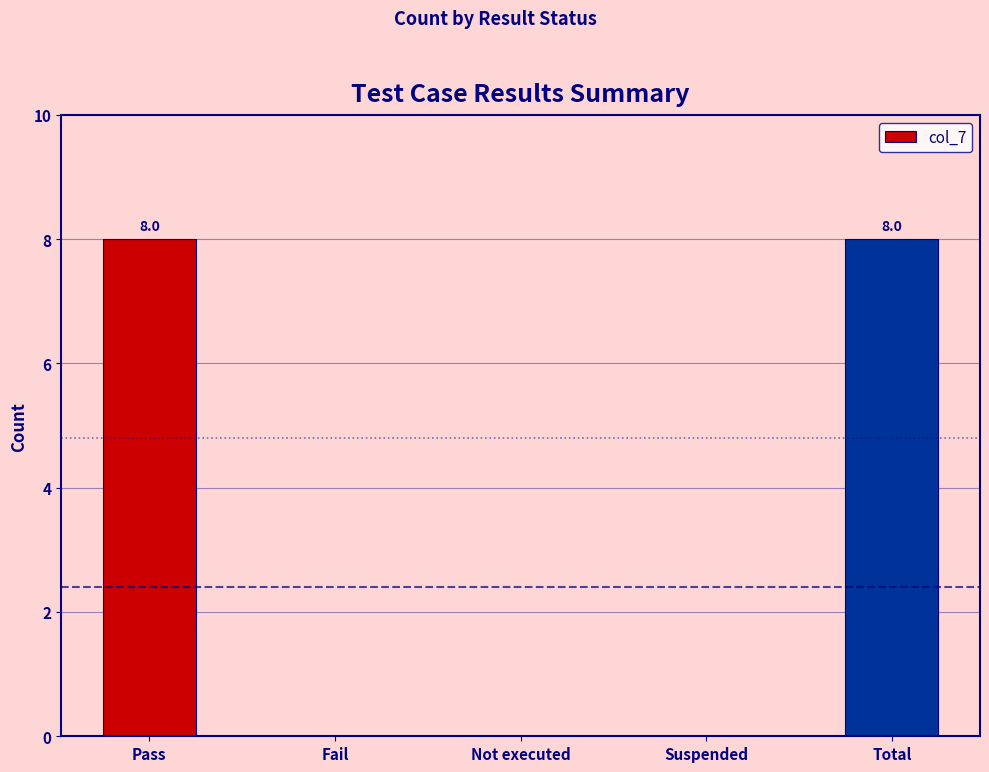

The chart shows a value of 3 at Total. True or false?

False